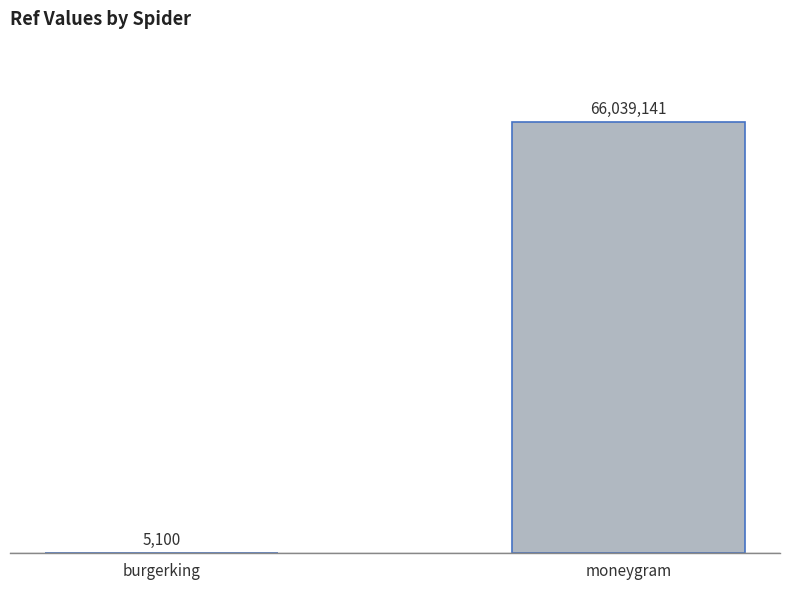

The chart shows a value of 5100 at burgerking. True or false?

True